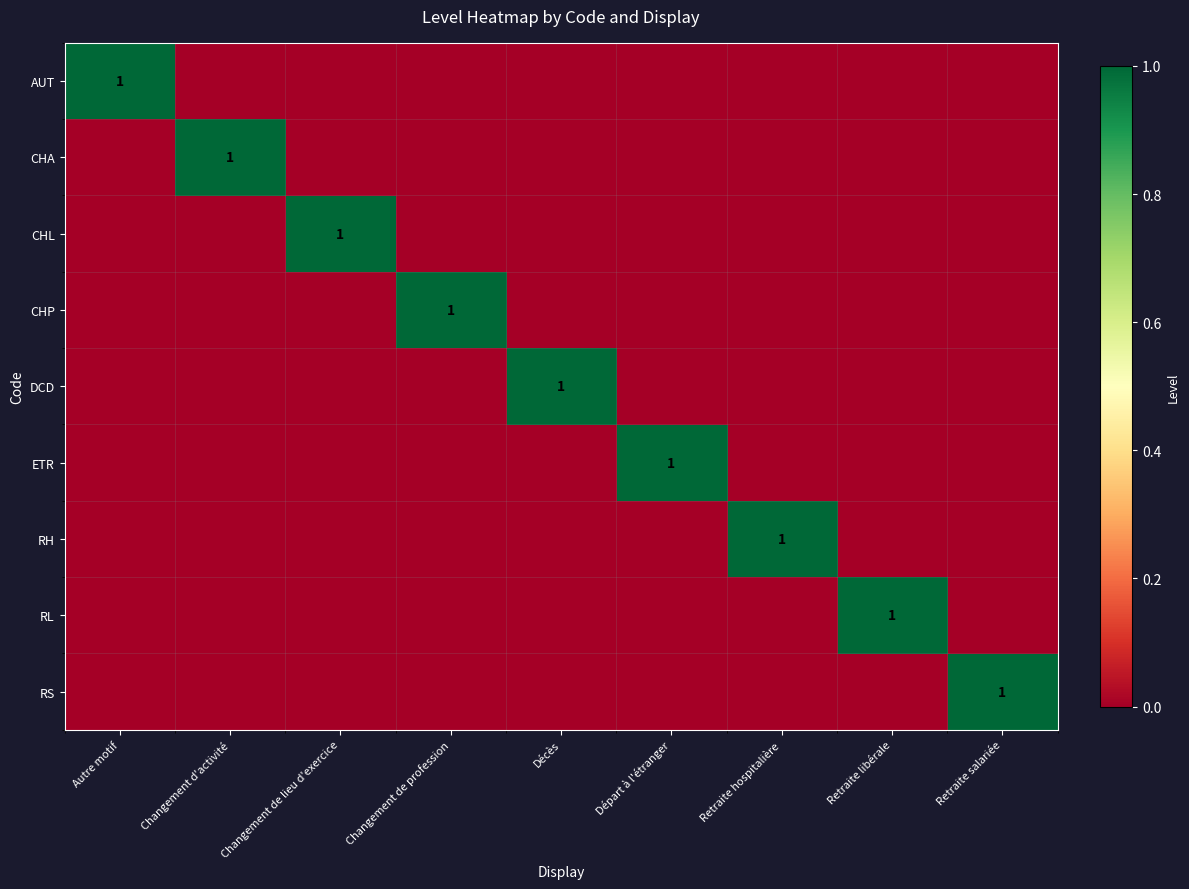

True or false: ETR has a value of 0 at Changement de lieu d'exercice.

True